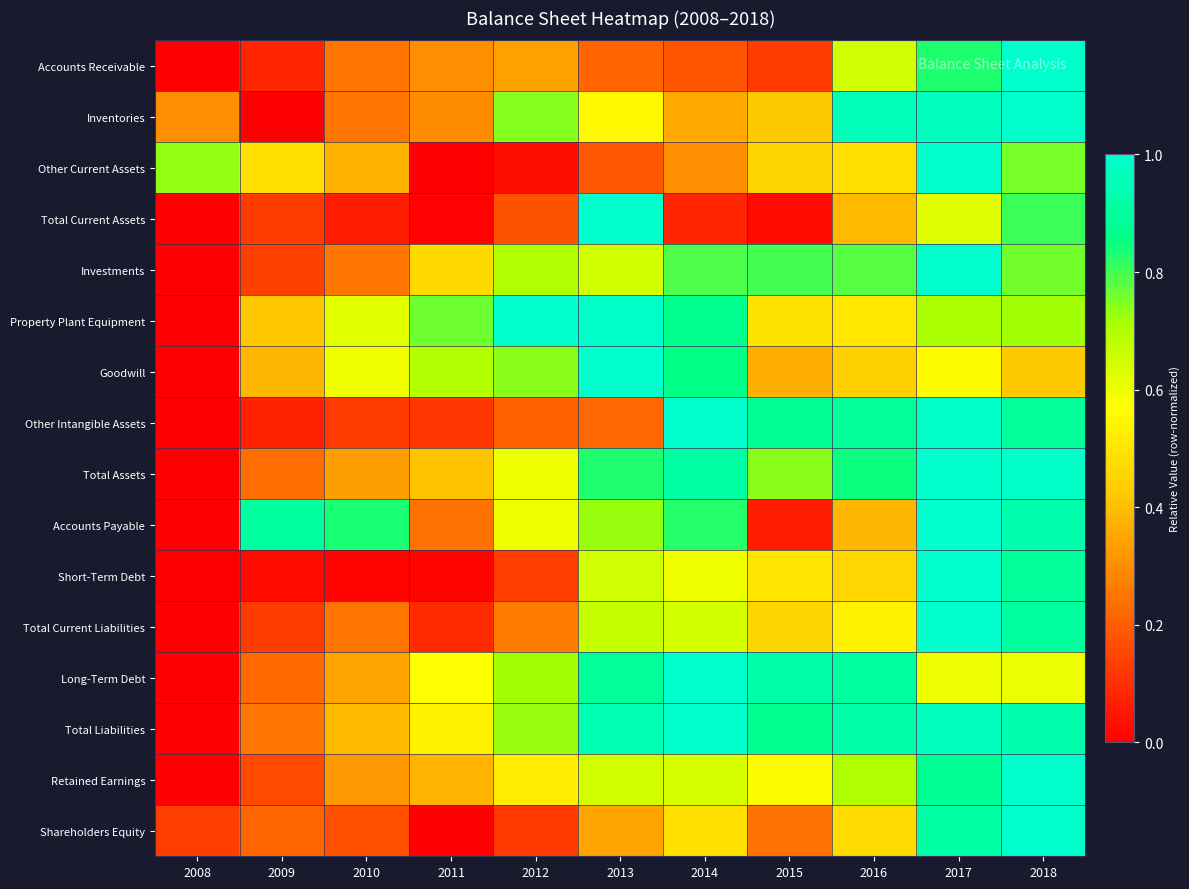

Which series has the largest range (max minus min)?

Accounts Receivable